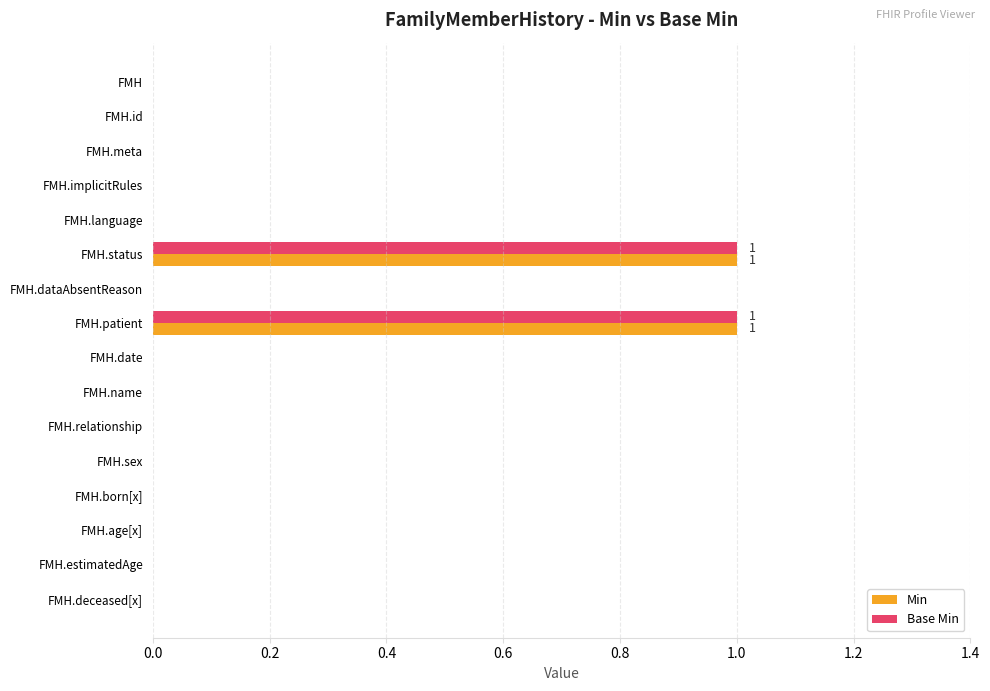

True or false: Base Min has a value of 0 at FMH.

True